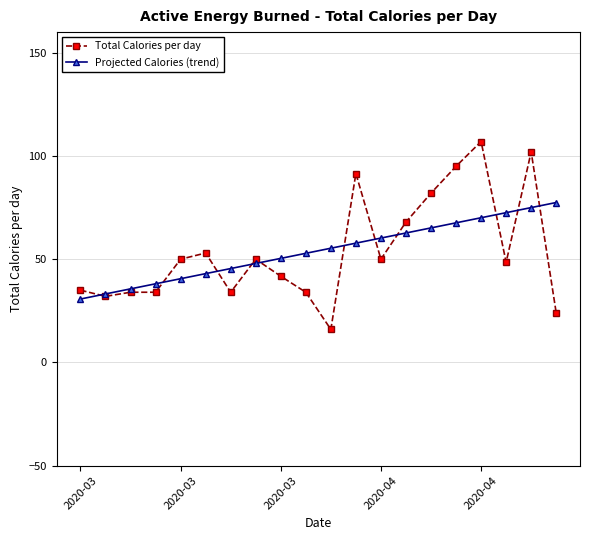

List the series in order of their peak value, lowest first.

Projected Calories (trend), Total Calories per day